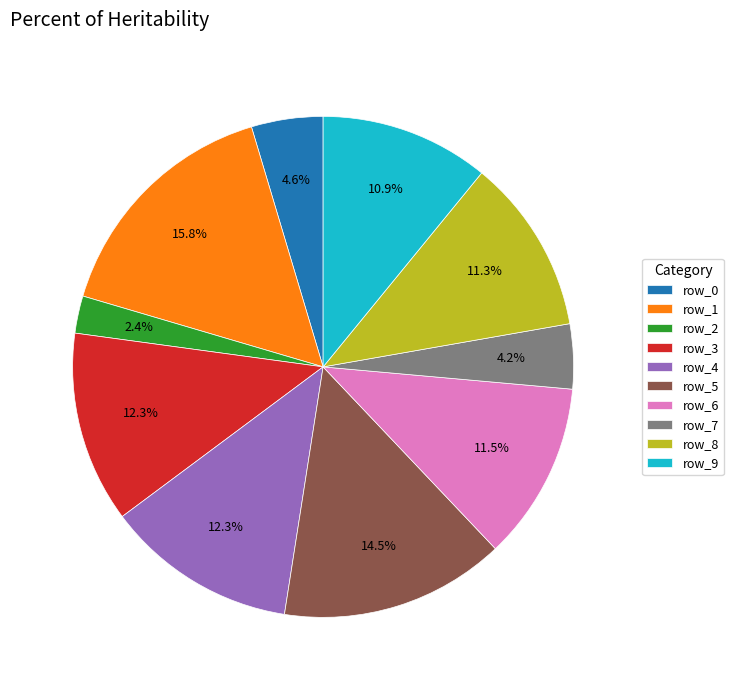

Combined, what portion of the pie is row_5 and row_3?

26.9%